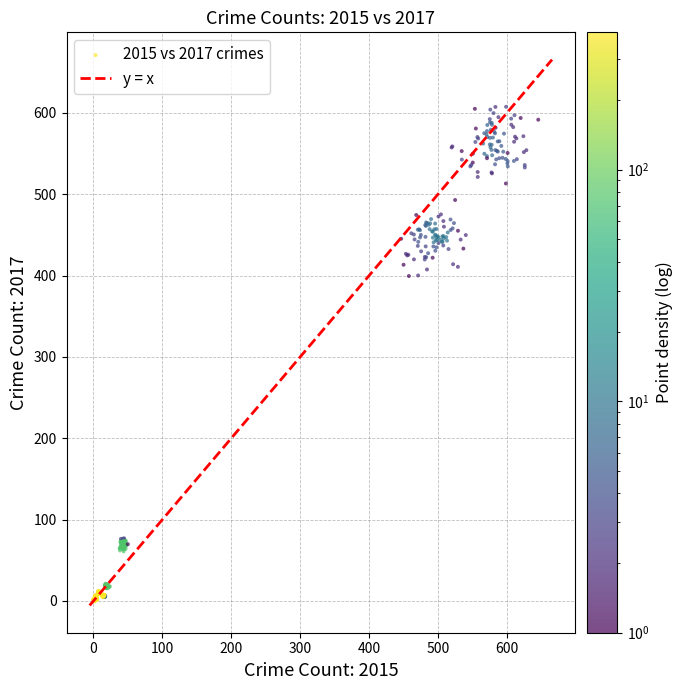

What is the range of X values (max minus min)?

645.5